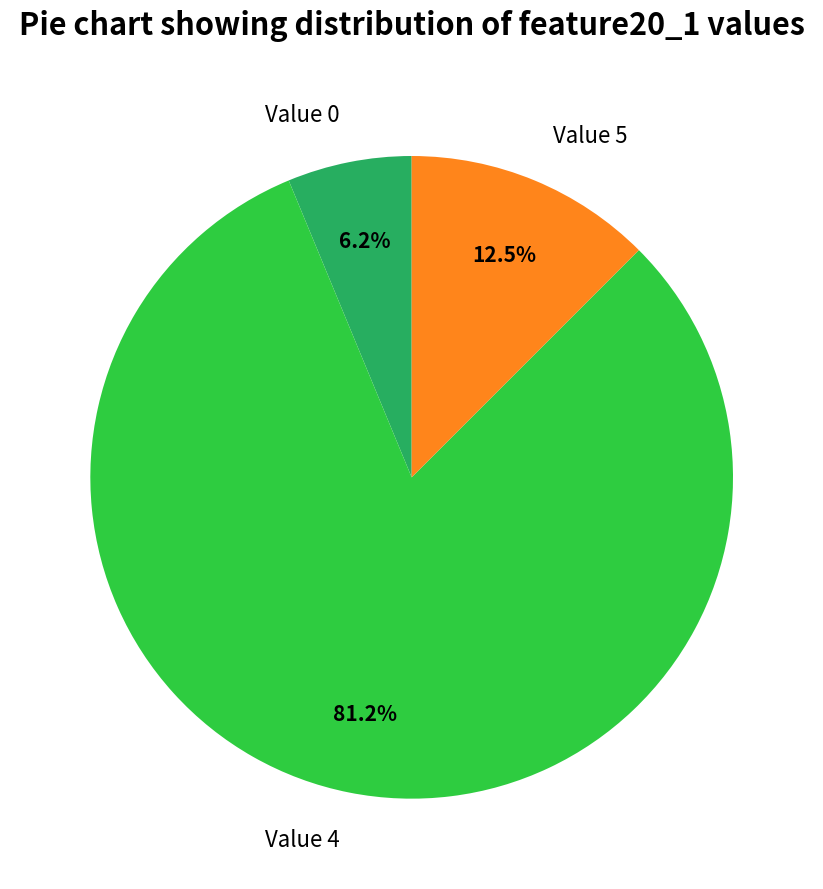

Is Value 4 the majority of the pie?

Yes